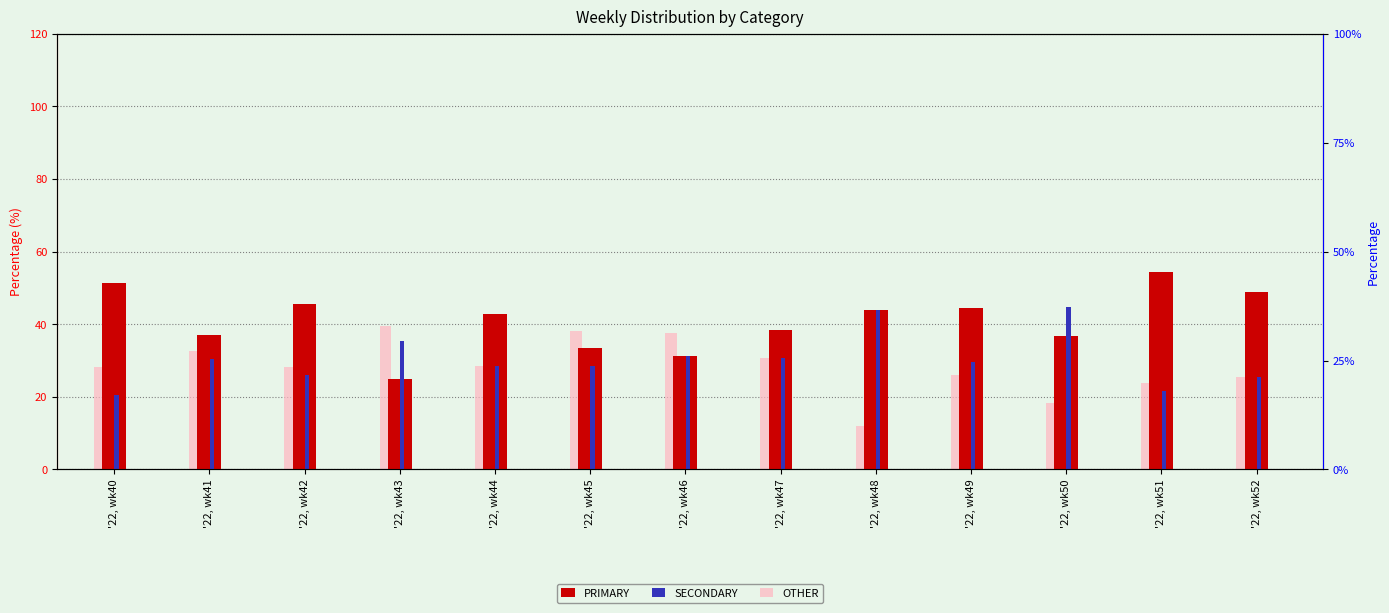

Which series changed the most between '22, wk42 and '22, wk48?

SECONDARY